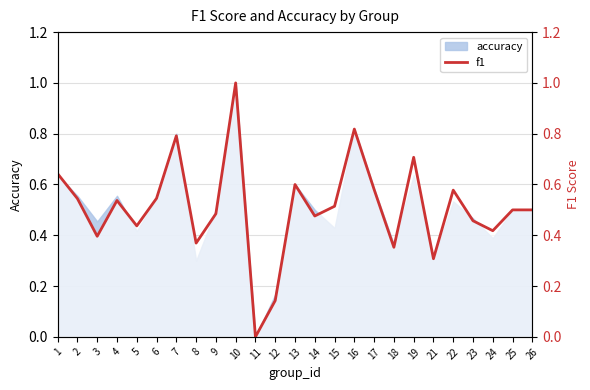

At which category does the data reach its first local peak?

4